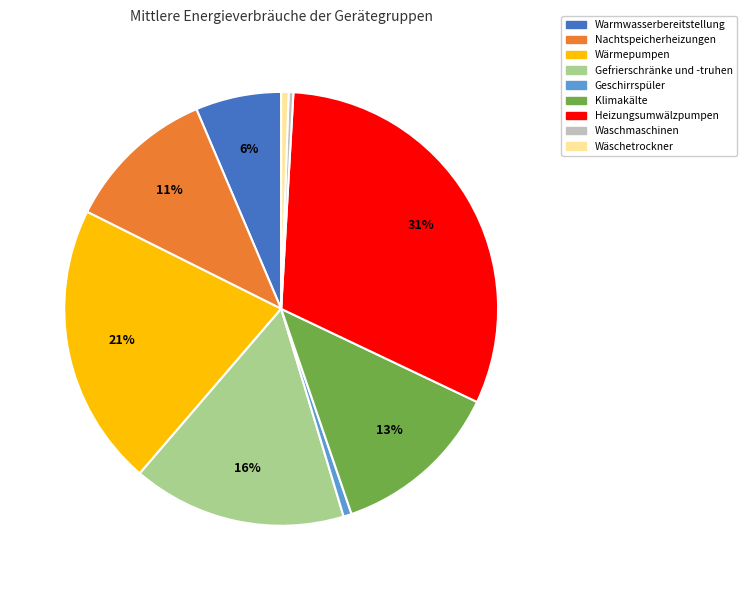

Is it true that Heizungsumwälzpumpen is 21% of the pie?

False